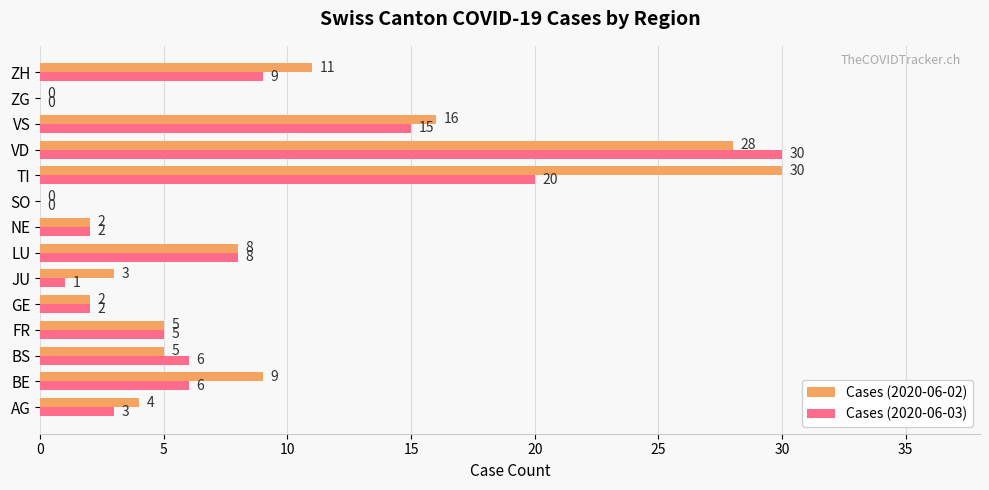

Which series changed the most between GE and ZH?

Cases (2020-06-02)